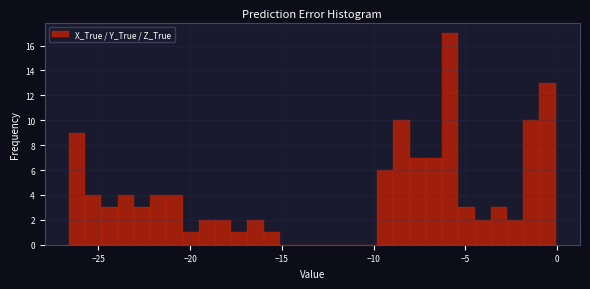

Read against the x-axis, roughly where is the centre of the tallest bar?

-6.0